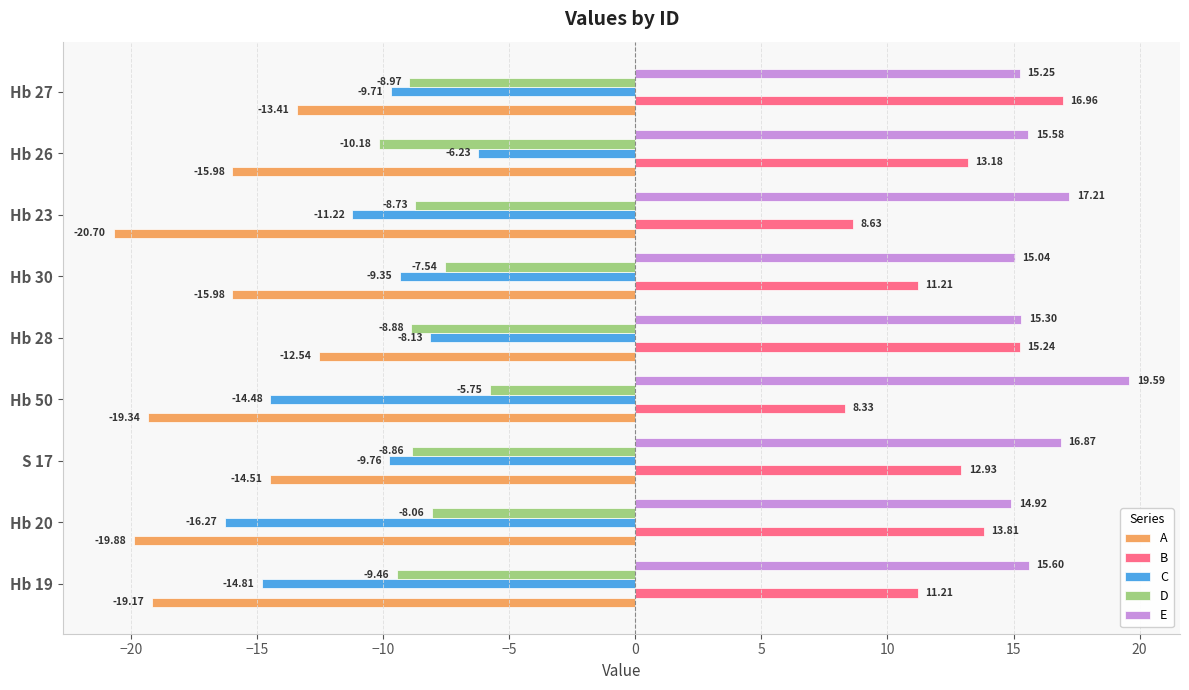

Which series has the largest total across all categories?

E